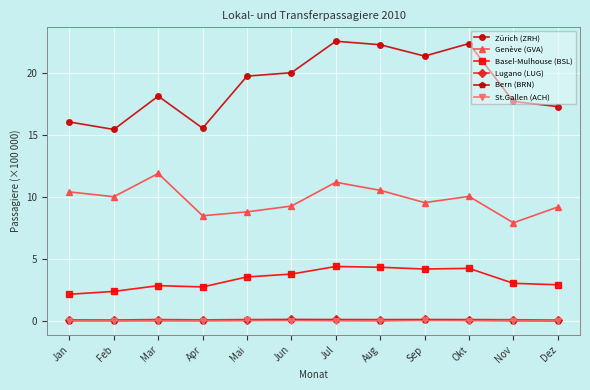

What is the label of the 11th point from the left?

Nov